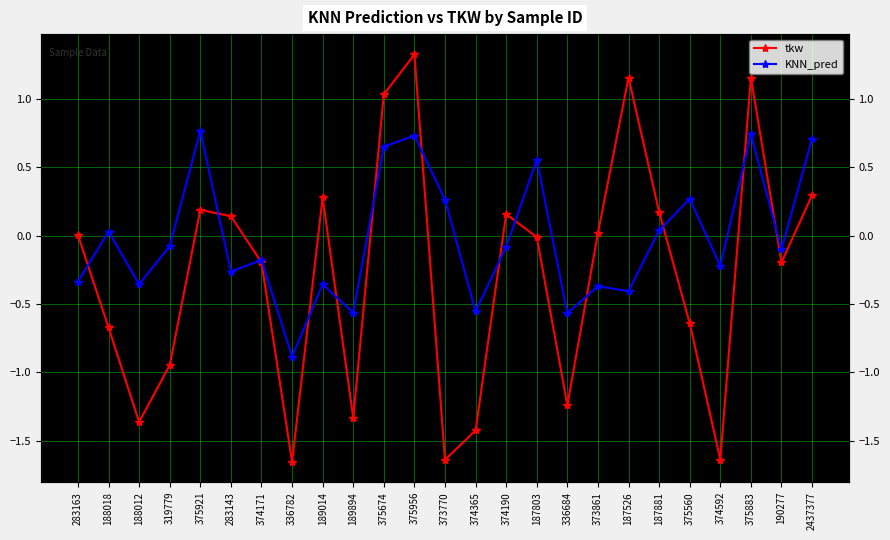

Which category has the highest value in the KNN_pred series?

375921